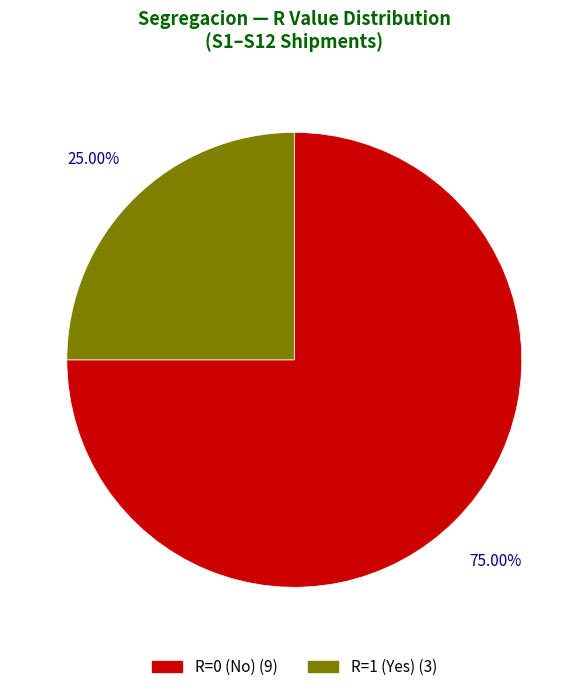

Is there a majority slice in this chart?

Yes